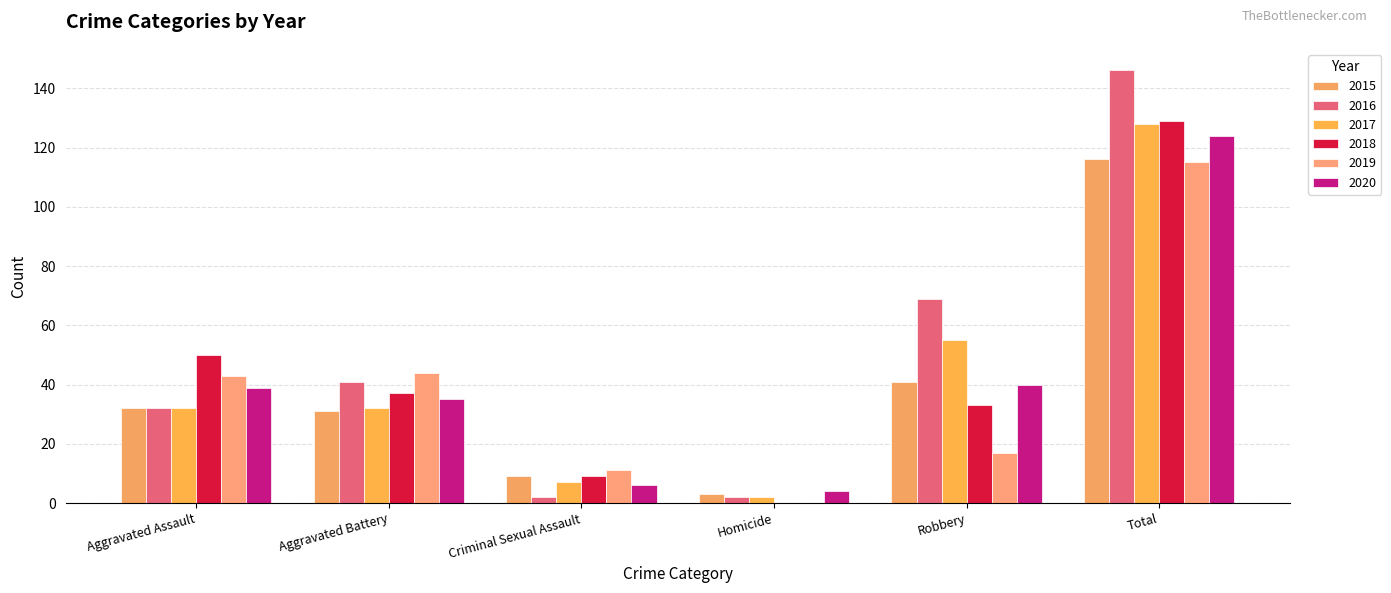

Does the chart contain stacked bars?

No